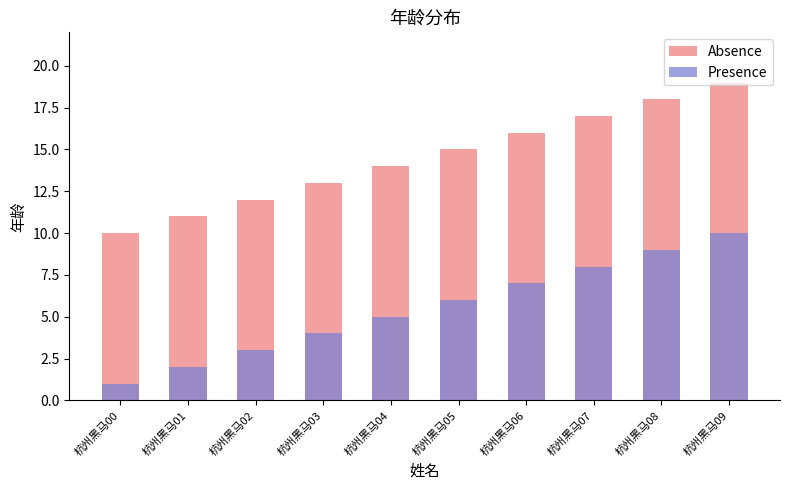

The Presence series shows 3 at 杭州黑马05. True or false?

False